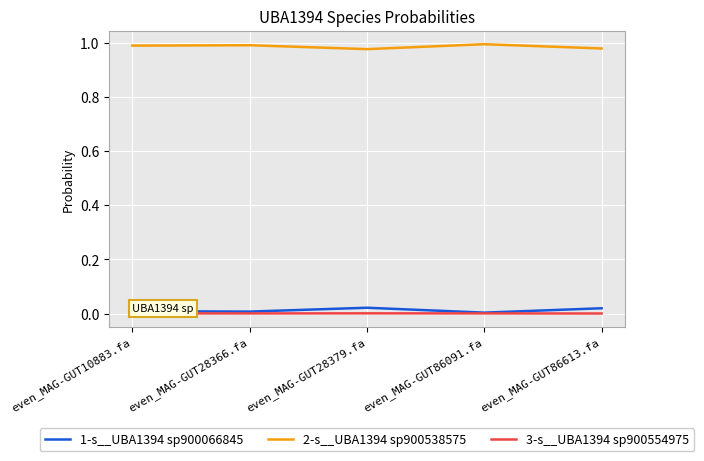

At even_MAG-GUT86613.fa, list the series in order from smallest to largest.

3-s__UBA1394 sp900554975, 1-s__UBA1394 sp900066845, 2-s__UBA1394 sp900538575